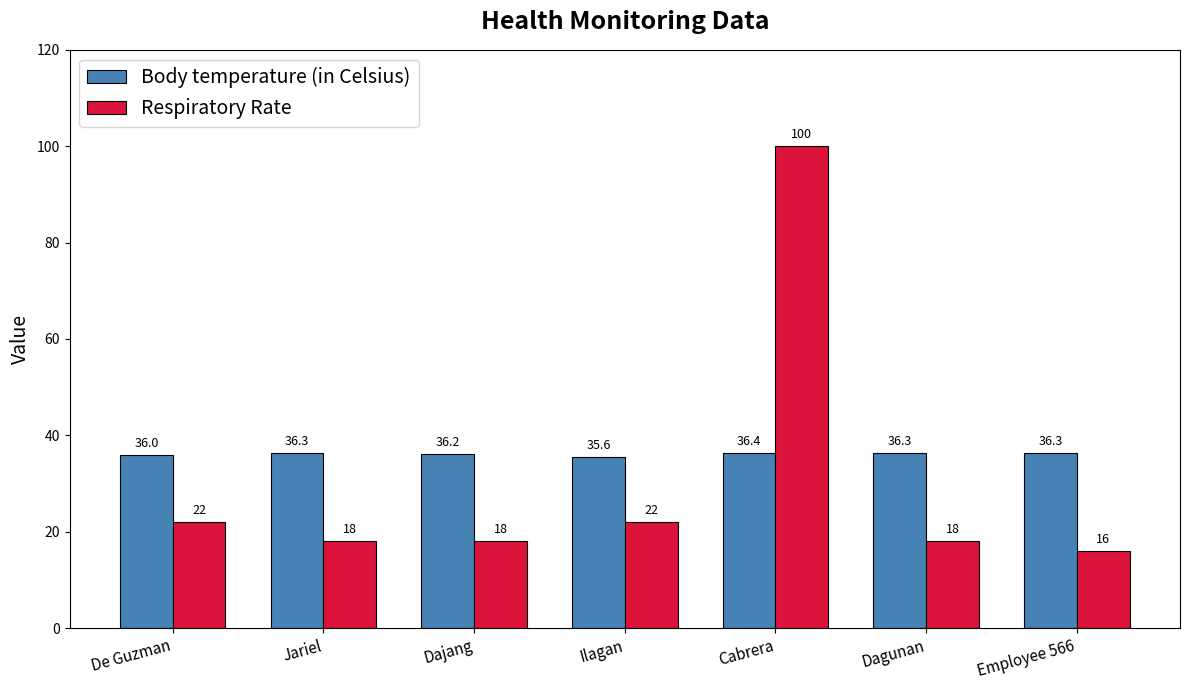

What are all the series names shown in the legend?

Body temperature (in Celsius), Respiratory Rate